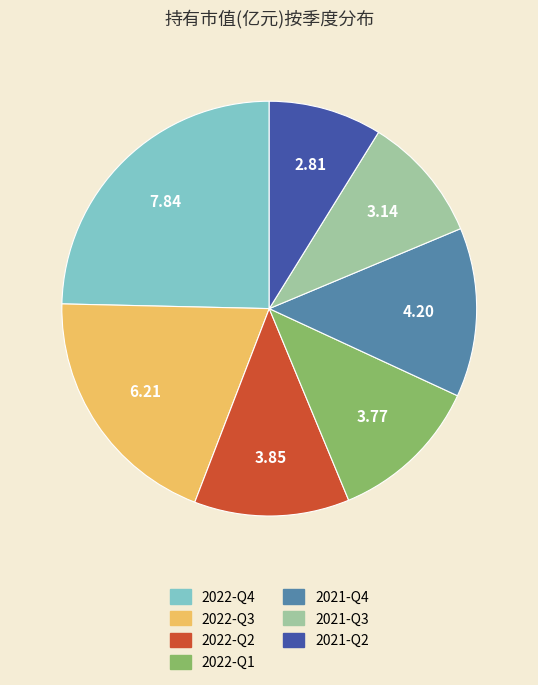

How many slices are in this pie chart?

7